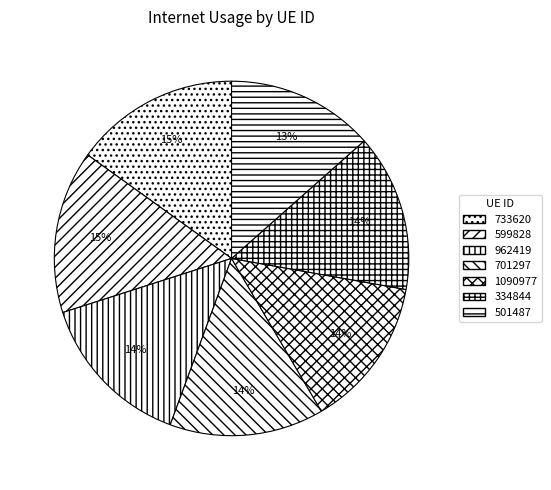

To the nearest percent, what portion does 962419 represent?

14%